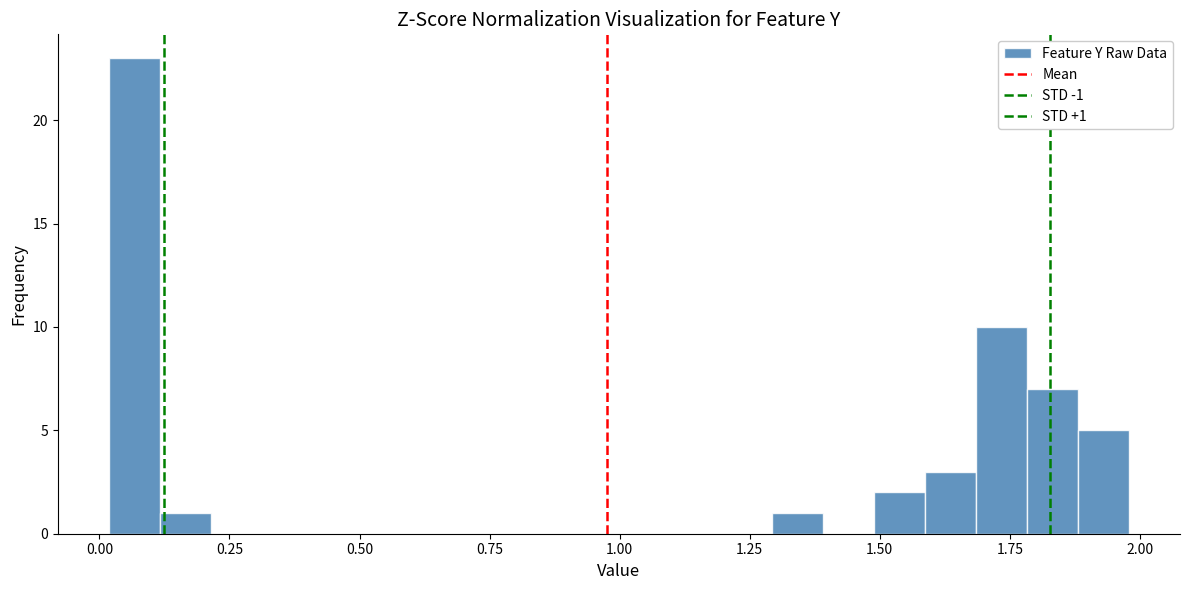

Read against the x-axis, roughly where is the centre of the tallest bar?

0.05